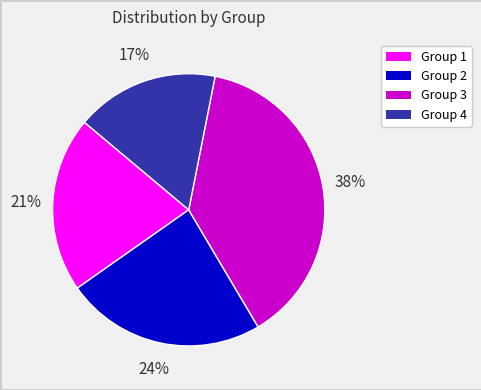

To the nearest percent, what is the difference between the largest and smallest slice percentages?

21%